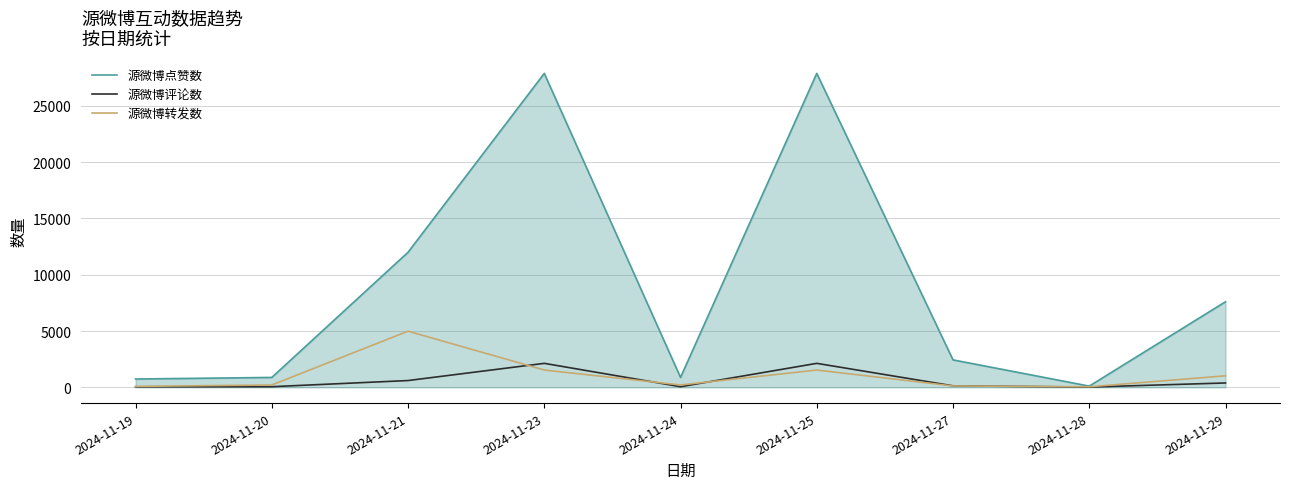

How many lines are shown in the chart?

3